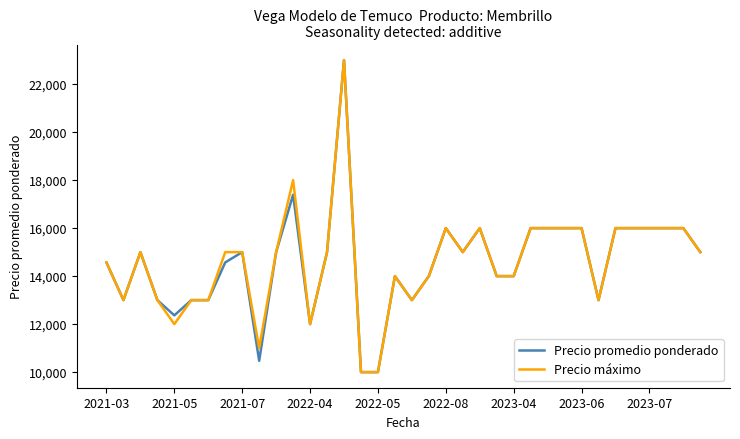

What is the lowest value of the Precio máximo series?

10000